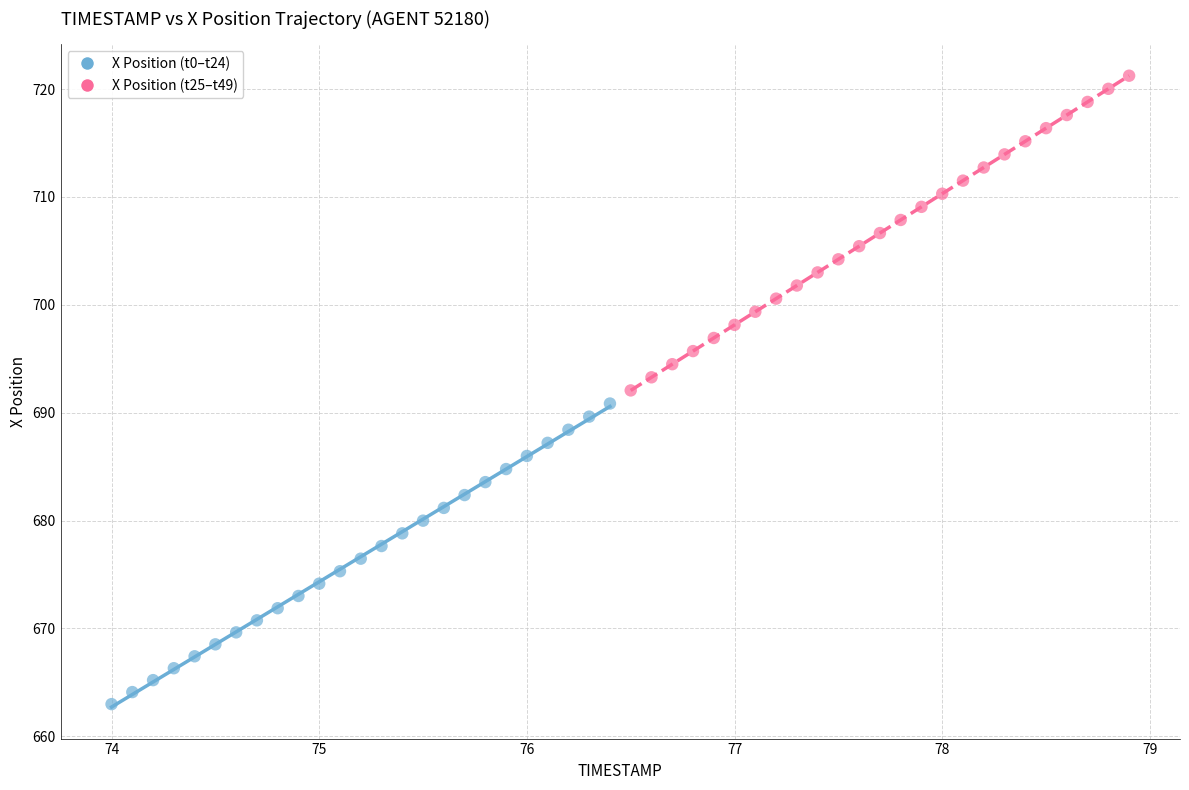

What are all the series names shown in the legend?

X Position (t0–t24), X Position (t25–t49)